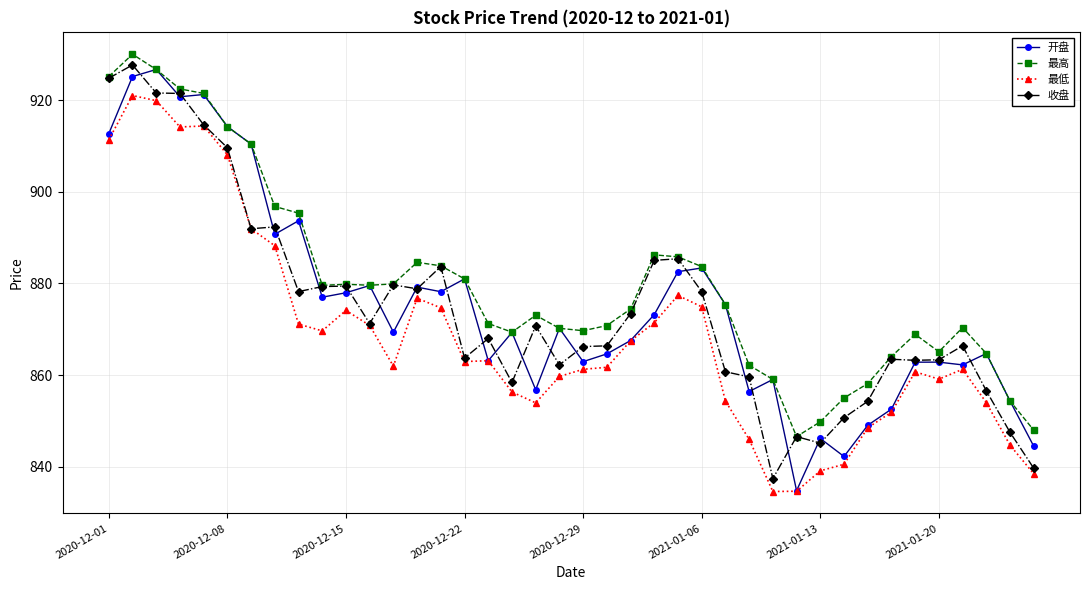

What is the value of the 最低 point at the 31st from the left?

839.1